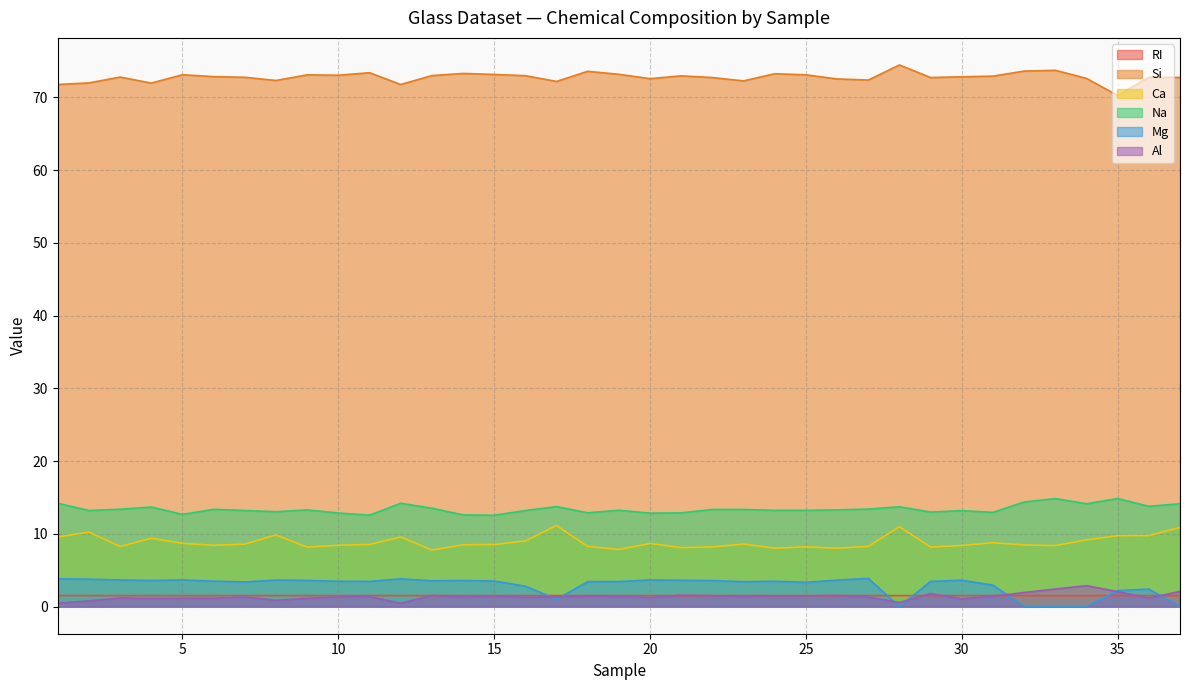

Reading right to left, extract all data points from this chart.

RI: 1.5	1.5	1.5	1.5	1.5	1.5	1.5	1.5	1.5	1.5	1.5	1.5	1.5	1.5	1.5	1.5	1.5	1.5	1.5	1.5	1.5	1.5	1.5	1.5	1.5	1.5	1.5	1.5	1.5	1.5	1.5	1.5	1.5	1.5	1.5	1.5	1.5
Si: 72.7	72.8	70.3	72.6	73.7	73.6	72.9	72.8	72.7	74.5	72.4	72.5	73.1	73.2	72.3	72.7	73.0	72.6	73.2	73.6	72.2	73.0	73.1	73.3	73.0	71.8	73.4	73.0	73.1	72.3	72.8	72.9	73.1	72.0	72.8	72.0	71.8
Ca: 10.9	9.8	9.8	9.2	8.4	8.5	8.8	8.4	8.2	11.0	8.3	8.0	8.2	8.0	8.6	8.2	8.1	8.7	7.9	8.3	11.1	9.0	8.5	8.5	7.8	9.6	8.6	8.4	8.2	9.9	8.6	8.4	8.7	9.4	8.3	10.2	9.6
Na: 14.1	13.8	14.9	14.1	14.9	14.4	13.0	13.2	13.0	13.7	13.4	13.3	13.2	13.2	13.4	13.4	12.9	12.9	13.3	12.9	13.7	13.2	12.6	12.6	13.5	14.2	12.6	12.9	13.3	13.1	13.2	13.4	12.7	13.7	13.4	13.2	14.2
Mg: 0.0	2.4	2.2	0.0	0.0	0.0	3.0	3.6	3.5	0.0	3.9	3.6	3.3	3.5	3.4	3.6	3.6	3.7	3.4	3.4	1.0	2.8	3.5	3.6	3.6	3.8	3.5	3.5	3.6	3.7	3.4	3.5	3.7	3.6	3.7	3.8	3.8
Al: 2.1	1.2	2.1	2.9	2.4	1.9	1.4	1.1	1.8	0.6	1.3	1.5	1.5	1.5	1.4	1.5	1.6	1.2	1.4	1.4	1.4	1.3	1.4	1.3	1.5	0.5	1.4	1.3	1.1	0.9	1.3	1.2	1.2	1.1	1.2	0.8	0.5